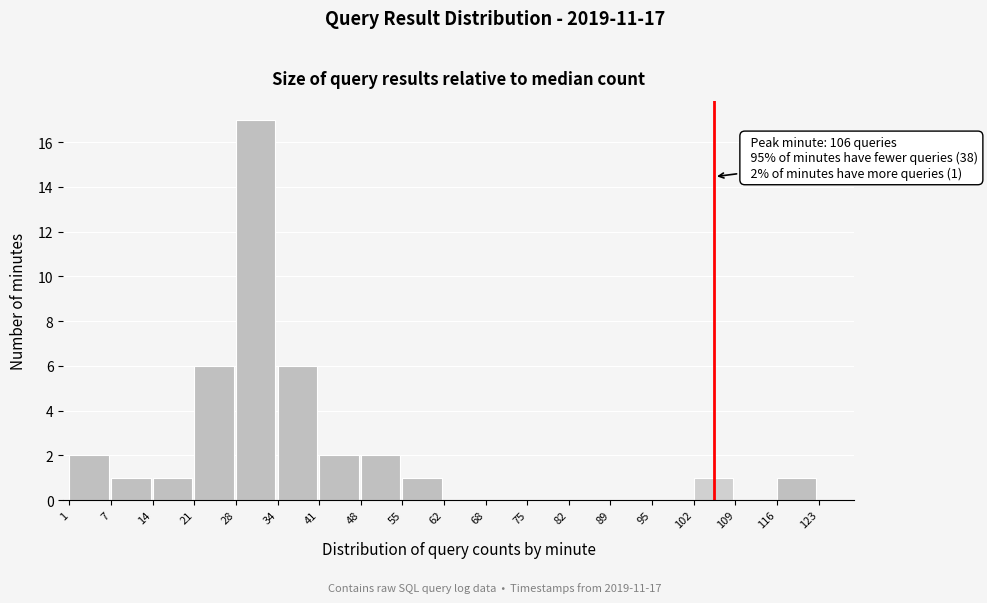

Which range on the x-axis has the tallest bar?

28 to 34